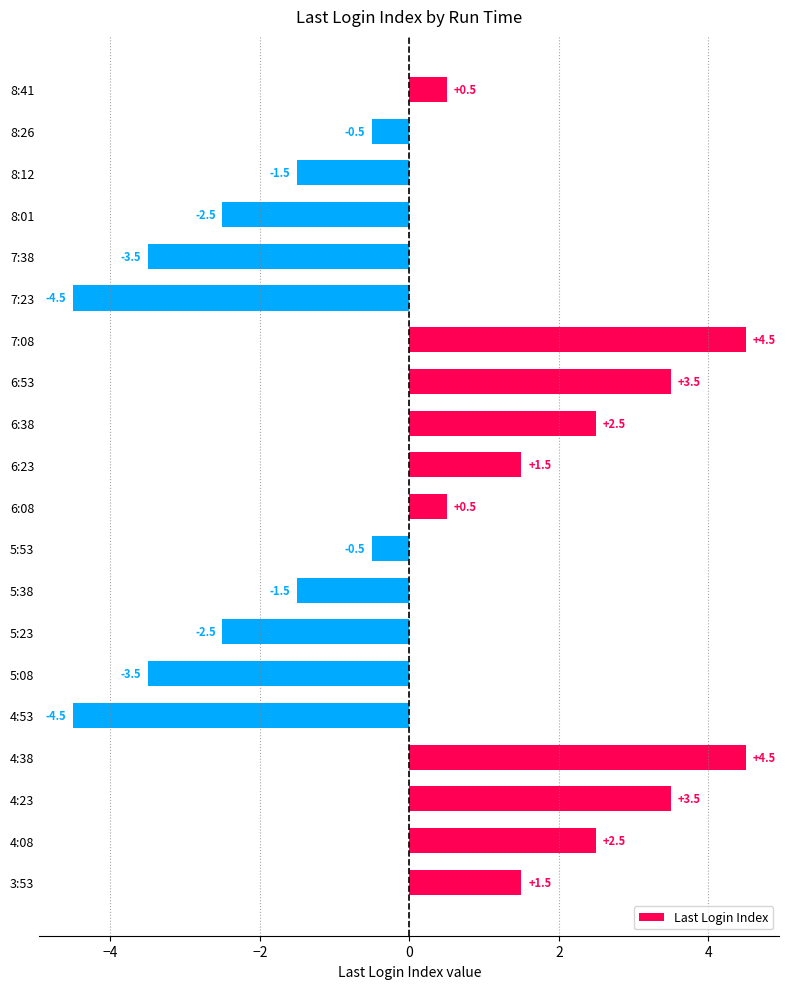

Reading top to bottom, what are all the values shown in this chart?

8:41=0.5	8:26=-0.5	8:12=-1.5	8:01=-2.5	7:38=-3.5	7:23=-4.5	7:08=4.5	6:53=3.5	6:38=2.5	6:23=1.5	6:08=0.5	5:53=-0.5	5:38=-1.5	5:23=-2.5	5:08=-3.5	4:53=-4.5	4:38=4.5	4:23=3.5	4:08=2.5	3:53=1.5